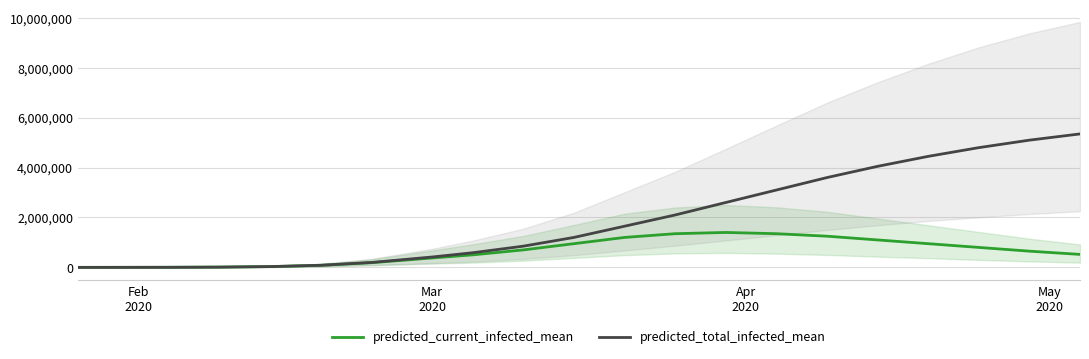

True or false: predicted_current_infected_mean and predicted_total_infected_mean intersect in this chart.

False